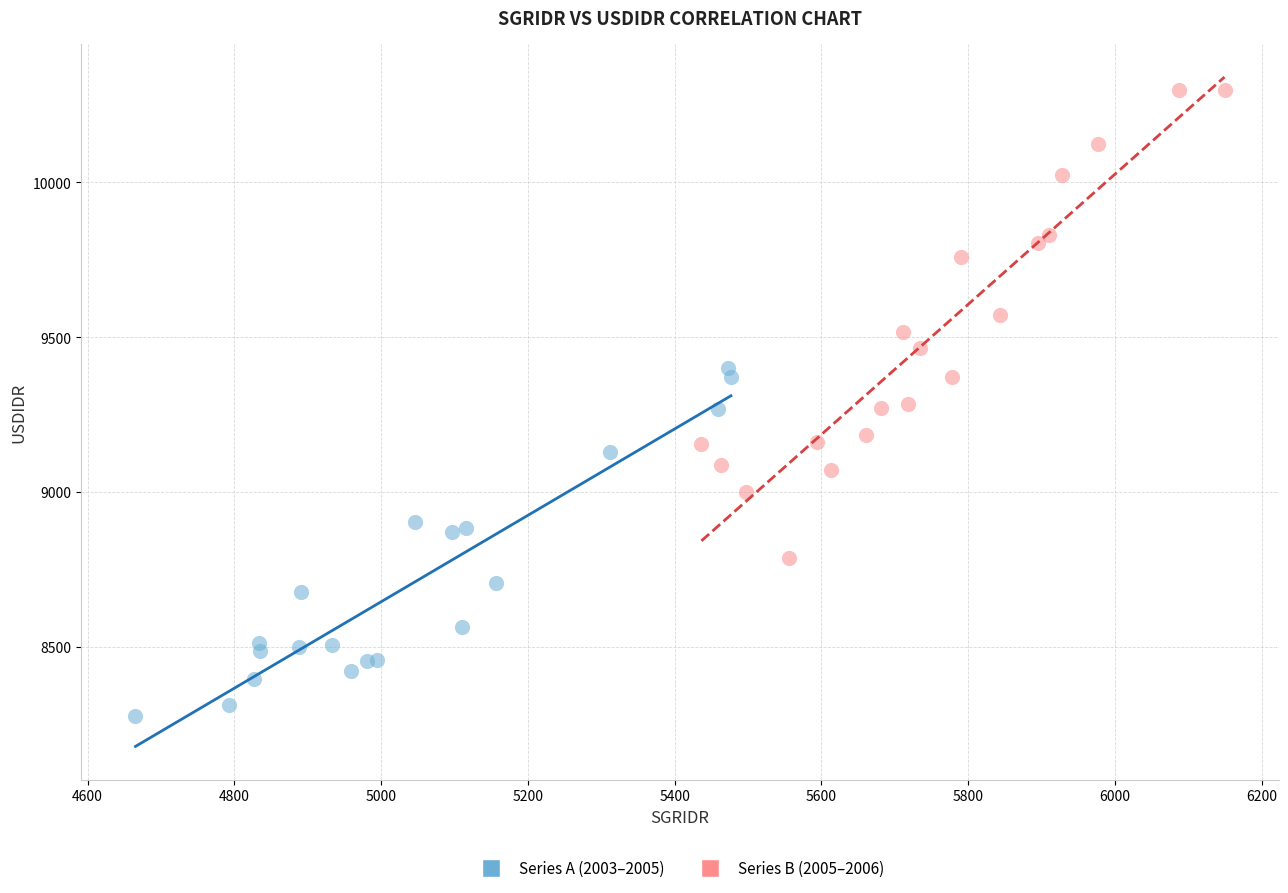

Which series reaches the minimum Y coordinate?

Series A (2003–2005)